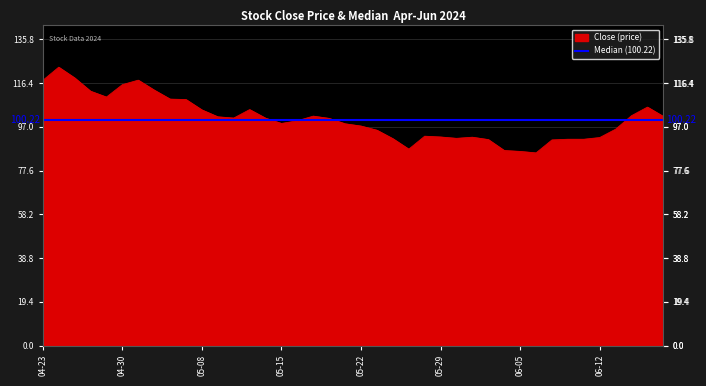

Which series has the largest range (max minus min)?

Close (price)